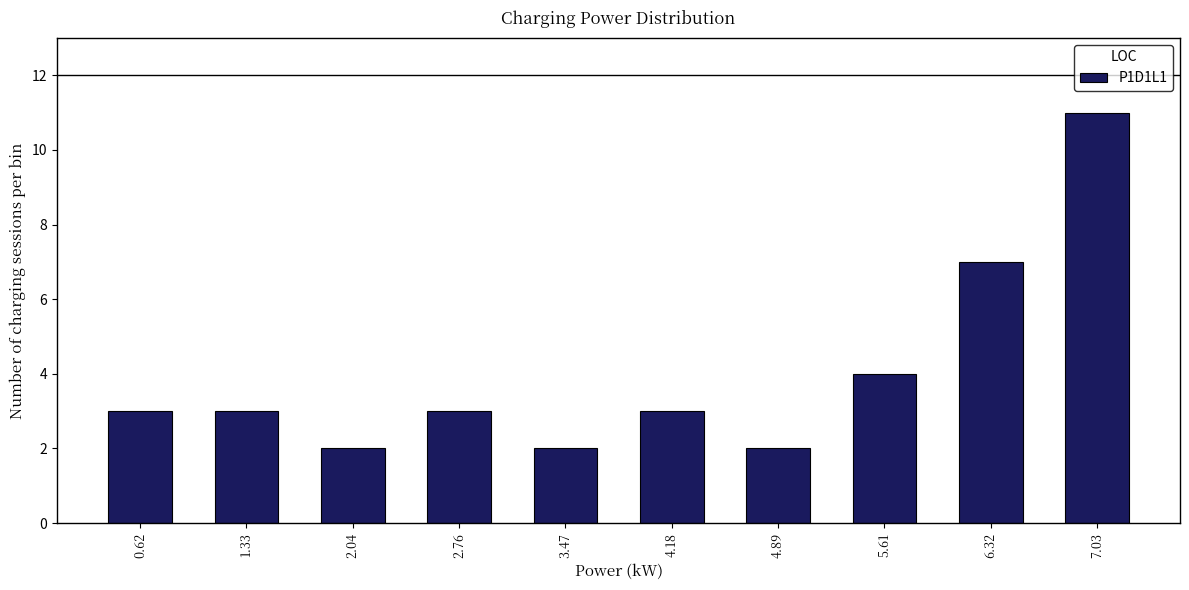

Reading left to right, list every bar in this chart as the range it spans on the x-axis followed by its height. Neither the bar edges nor the heights are printed on the chart, so give them approximately, as read against the axes.

0.3 to 1.0: 3
1.0 to 1.7: 3
1.7 to 2.4: 2
2.4 to 3.1: 3
3.1 to 3.8: 2
3.8 to 4.5: 3
4.5 to 5.3: 2
5.3 to 6.0: 4
6.0 to 6.7: 7
6.7 to 7.4: 11